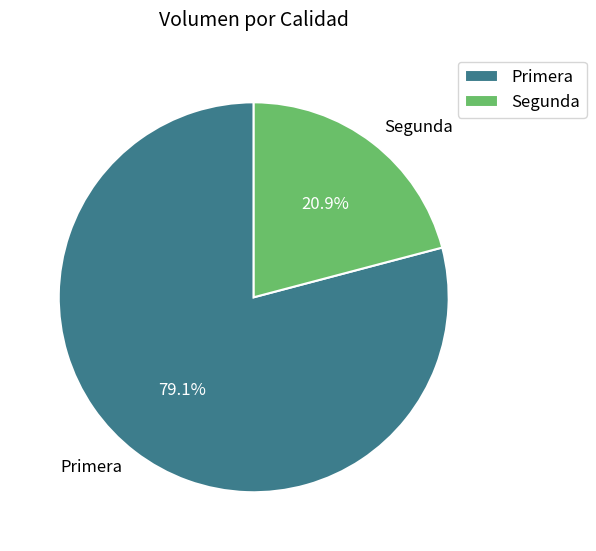

To the nearest percent, what percentage of the pie is Segunda?

21%